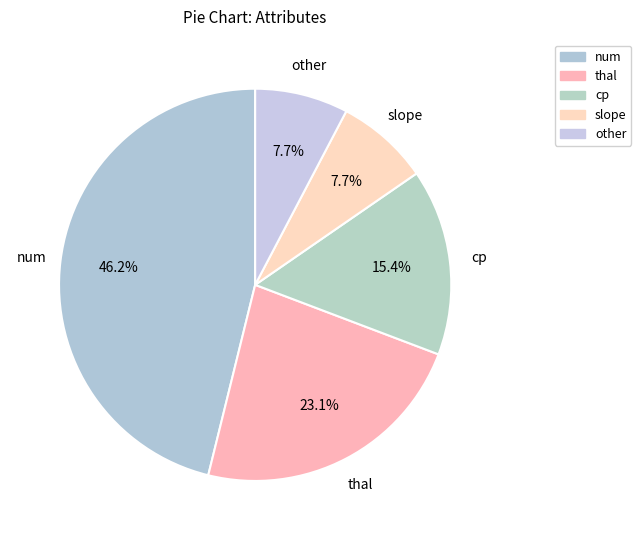

Approximately how many times larger is the value at num compared to cp?

3.0